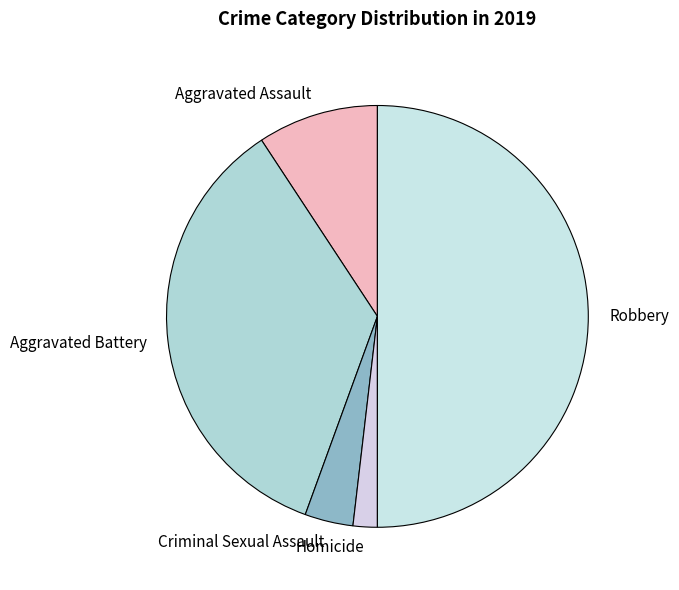

True or false: Homicide accounts for 2% of the total.

True